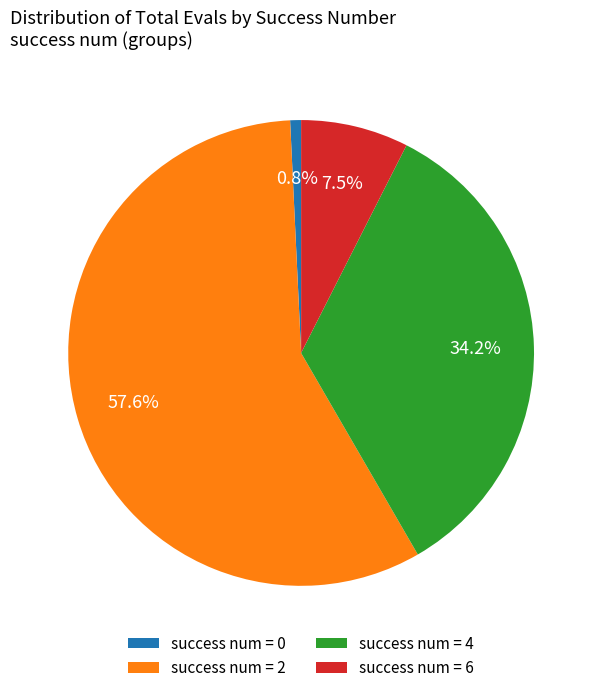

Combined, do success num = 6 and success num = 2 account for over 50%?

Yes